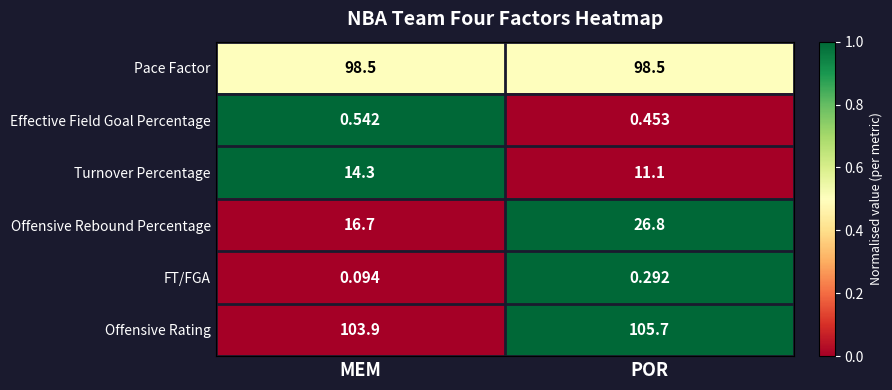

Rank the series by their maximum value, from lowest to highest.

FT/FGA, Effective Field Goal Percentage, Turnover Percentage, Offensive Rebound Percentage, Pace Factor, Offensive Rating